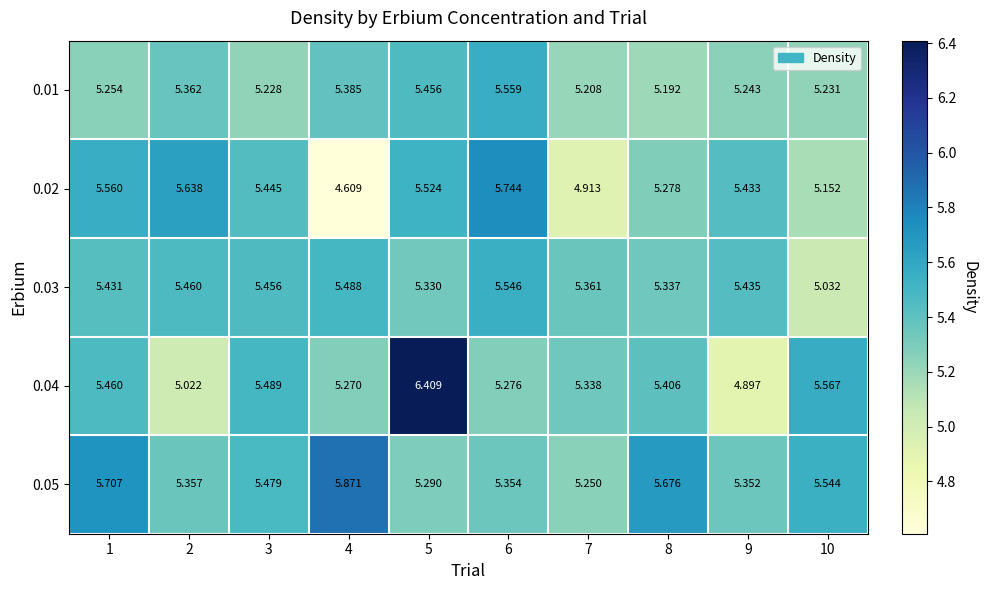

Is the value of 0.05 at 8 greater than the value of 0.01 at 6?

Yes